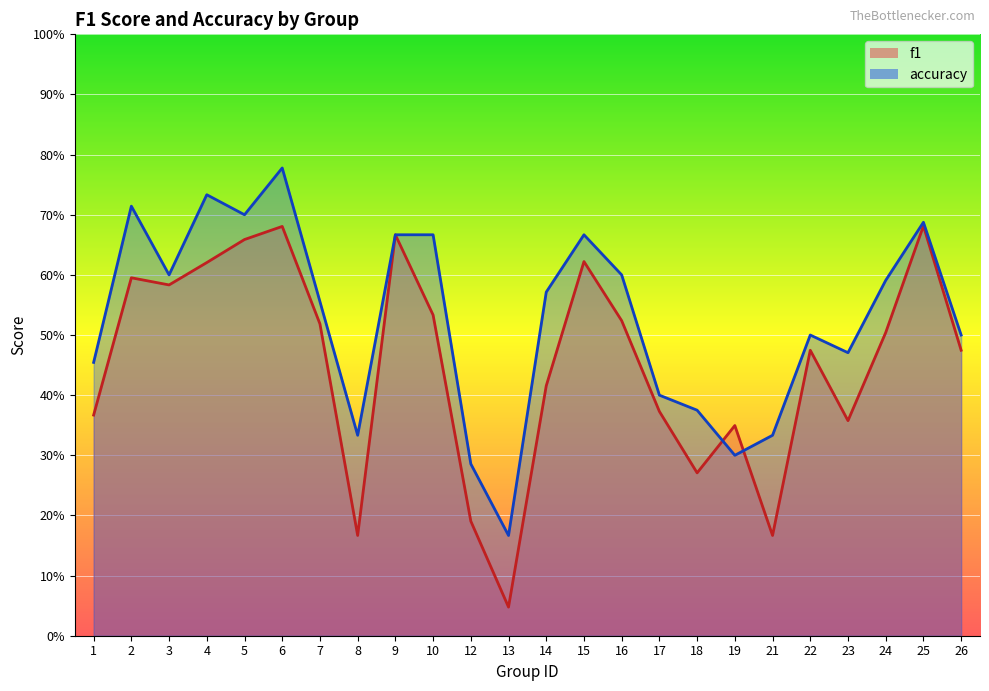

What is the difference between the second highest and second lowest values in the f1 series?

0.5